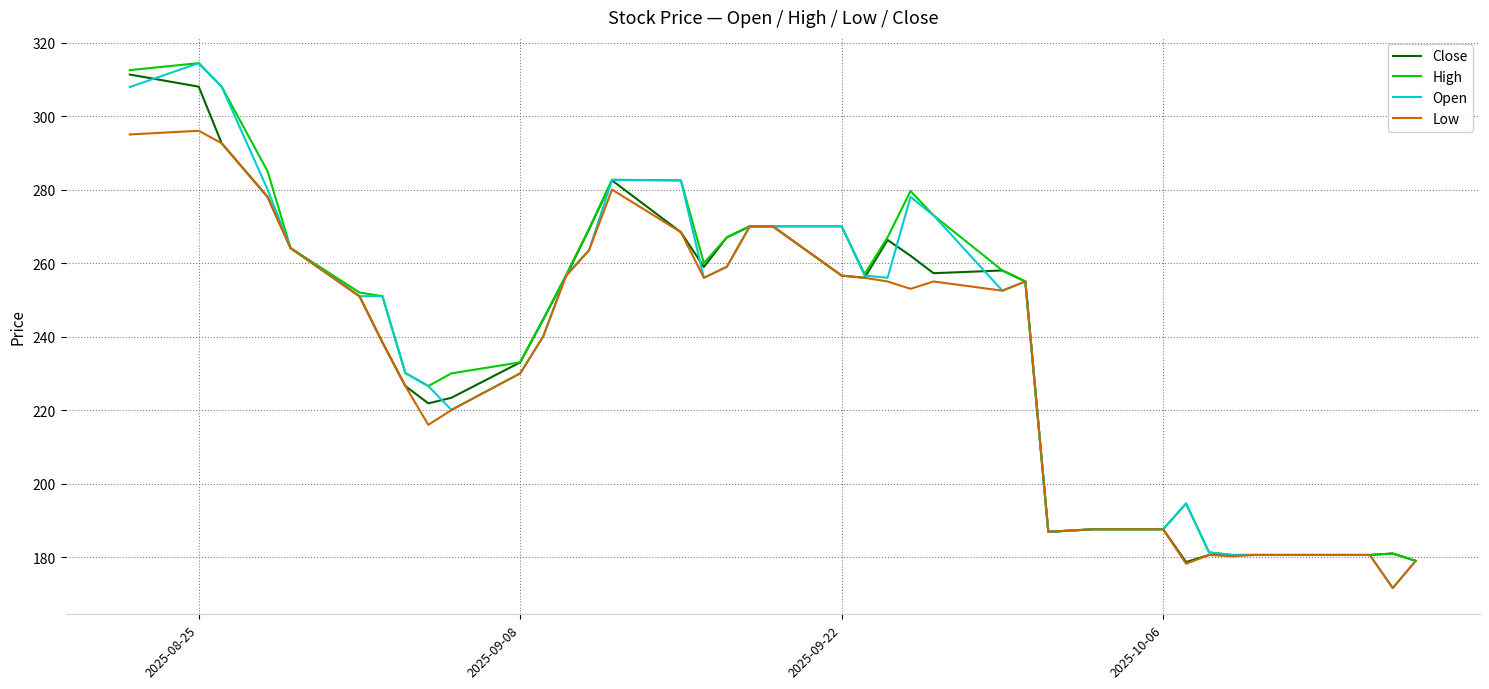

What is the lowest value of the Open series?

171.6